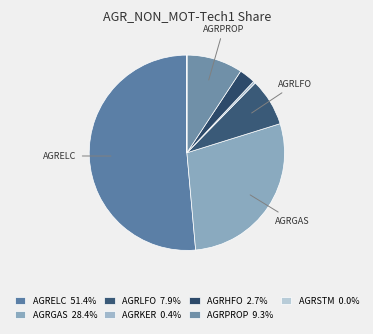

Is there a majority slice in this chart?

Yes